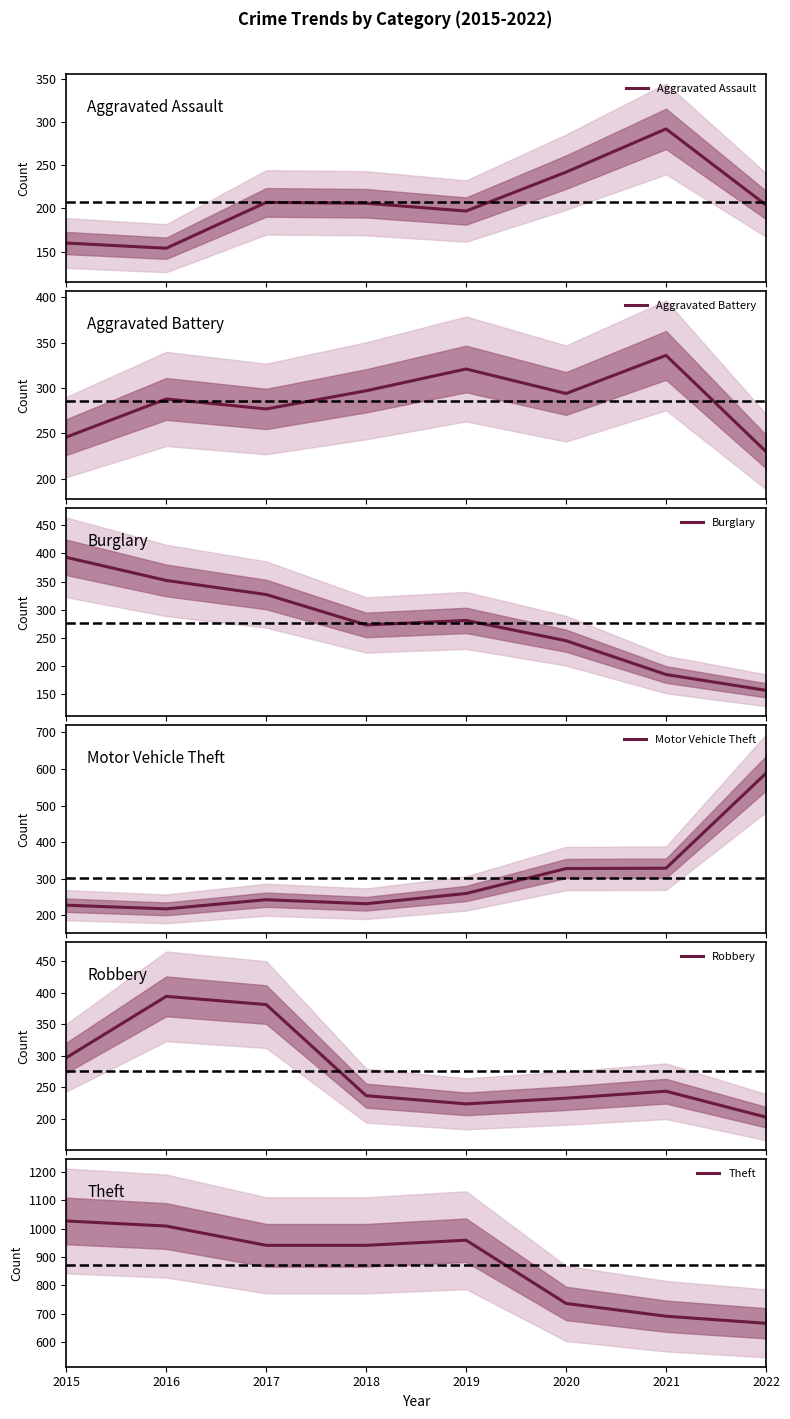

Reading left to right, extract all data points from this chart.

Aggravated Assault: 160	154	207	206	197	242	292	204
Aggravated Battery: 246	288	277	297	321	294	336	230
Burglary: 393	352	327	273	281	245	185	157
Motor Vehicle Theft: 228	218	243	232	260	328	329	588
Robbery: 297	394	381	237	224	233	244	203
Theft: 1027	1009	941	941	959	736	691	666